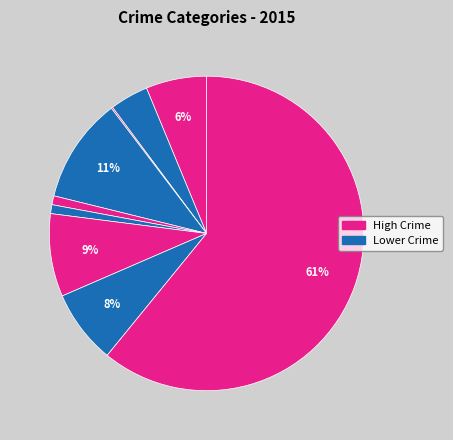

To the nearest percent, what is the difference between the largest and smallest slice percentages?

61%